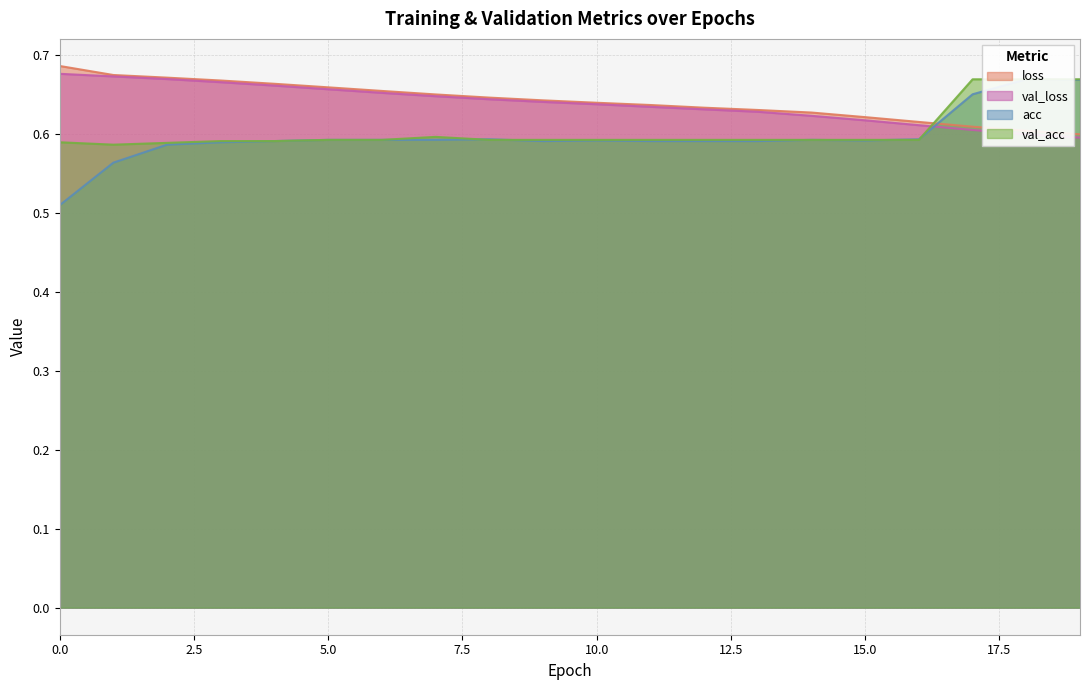

What is the minimum value shown in the chart?

0.5